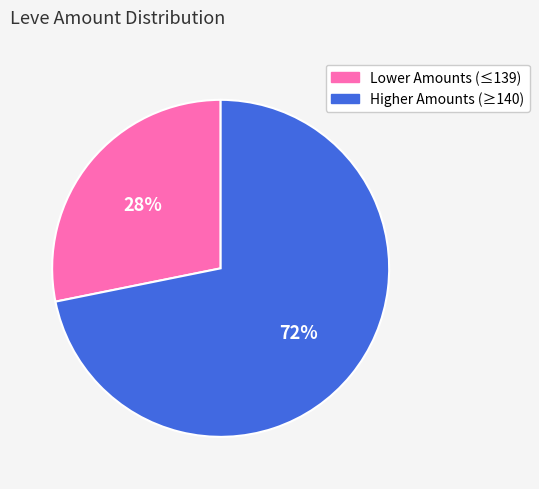

To the nearest percent, what is the difference between the largest and smallest slice percentages?

44%